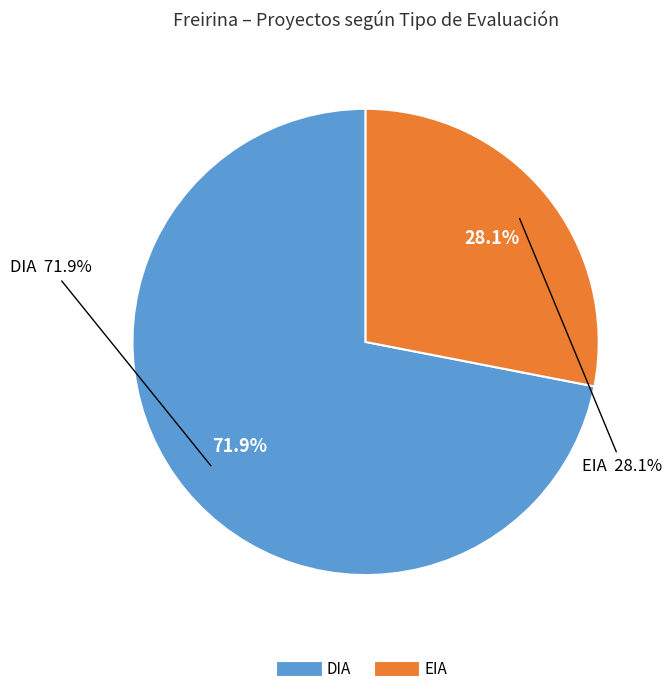

Rank the categories by value from lowest to highest.

EIA, DIA